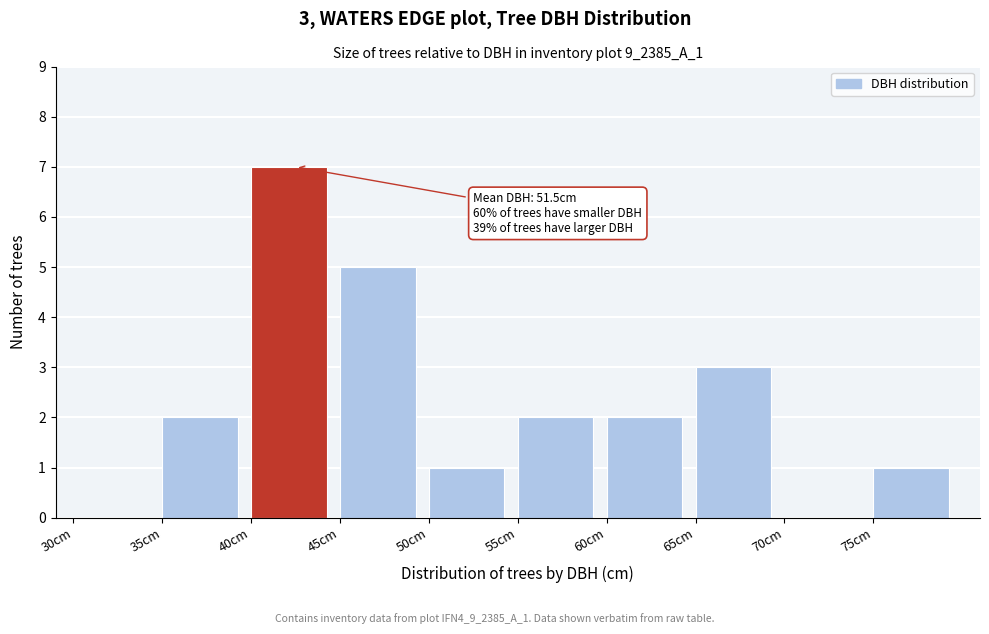

Which range on the x-axis has the tallest bar?

40 to 45